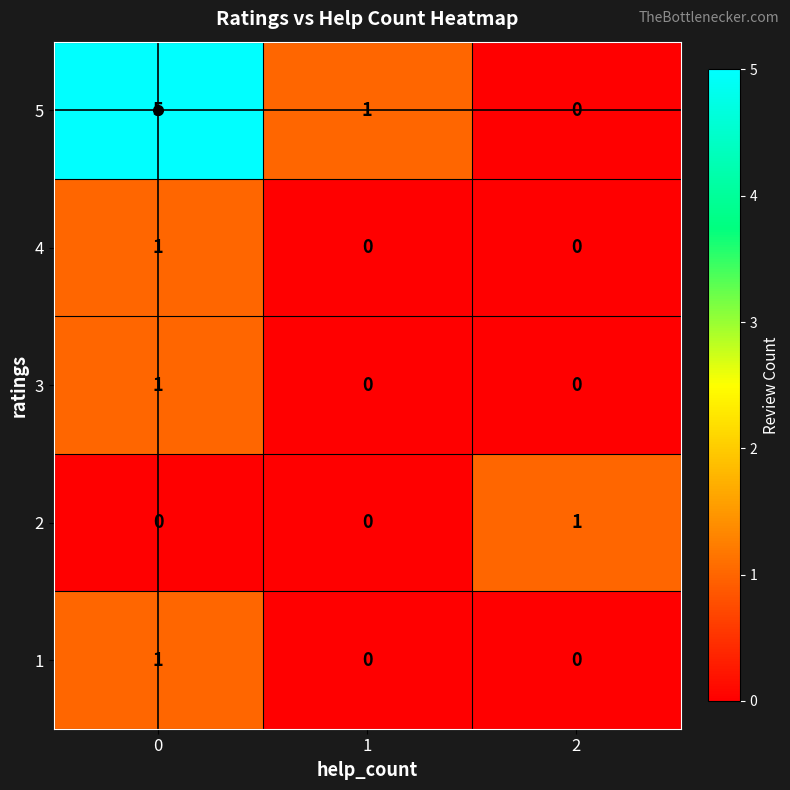

Is it true that 2 equals 1 at 2?

True